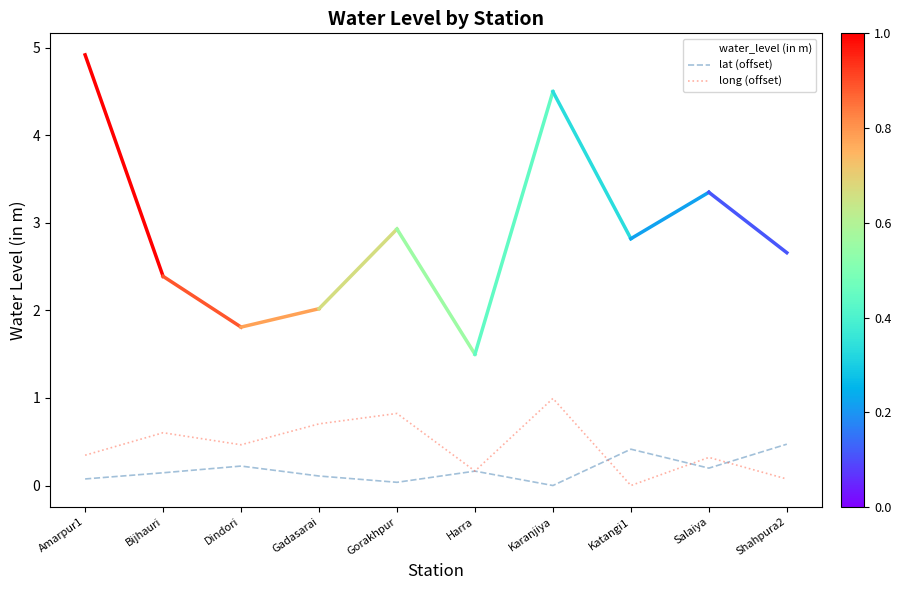

What is the difference between the highest and lowest values at Gadasarai?

1.9